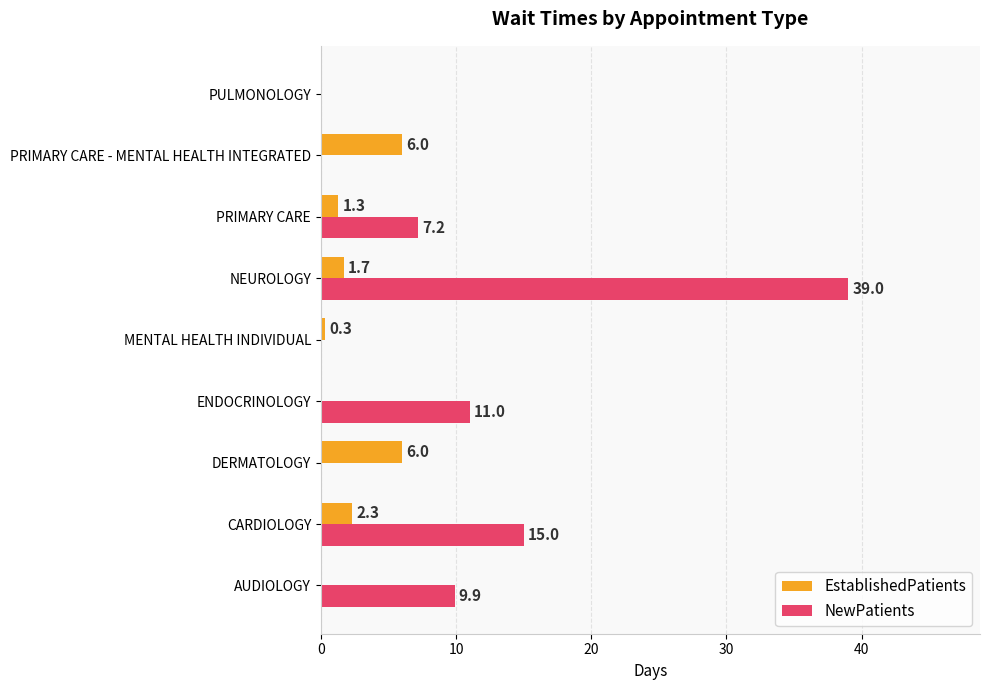

What are all the series names shown in the legend?

EstablishedPatients, NewPatients